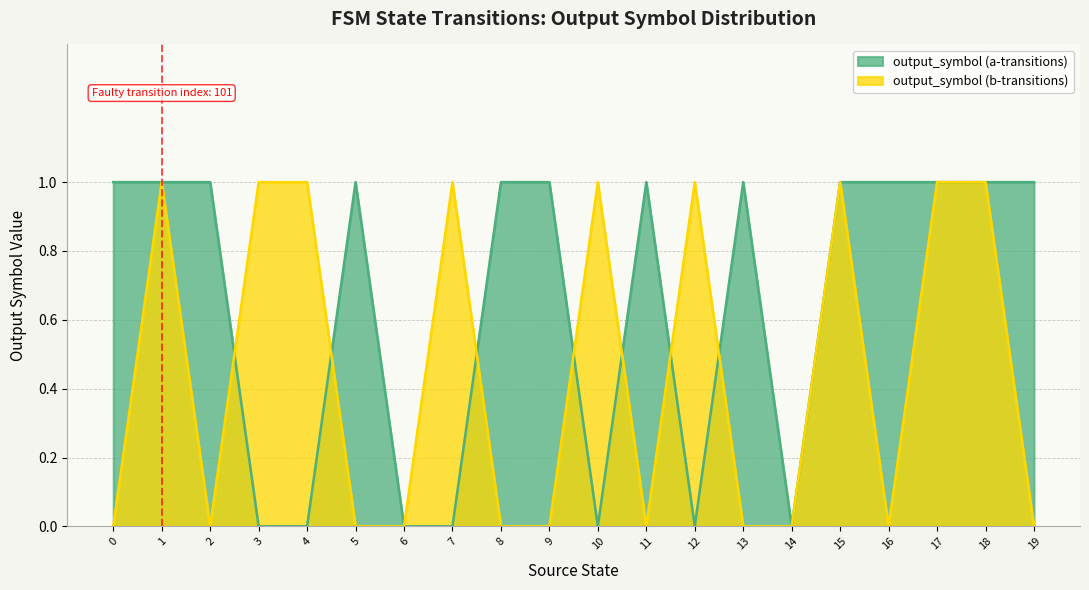

Between which two adjacent categories do output_symbol (b-transitions) and output_symbol (a-transitions) first intersect?

2 and 3